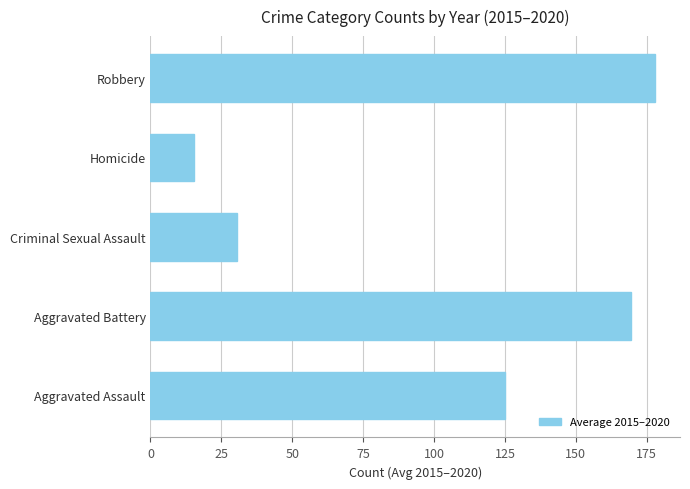

What is the average value?

103.6